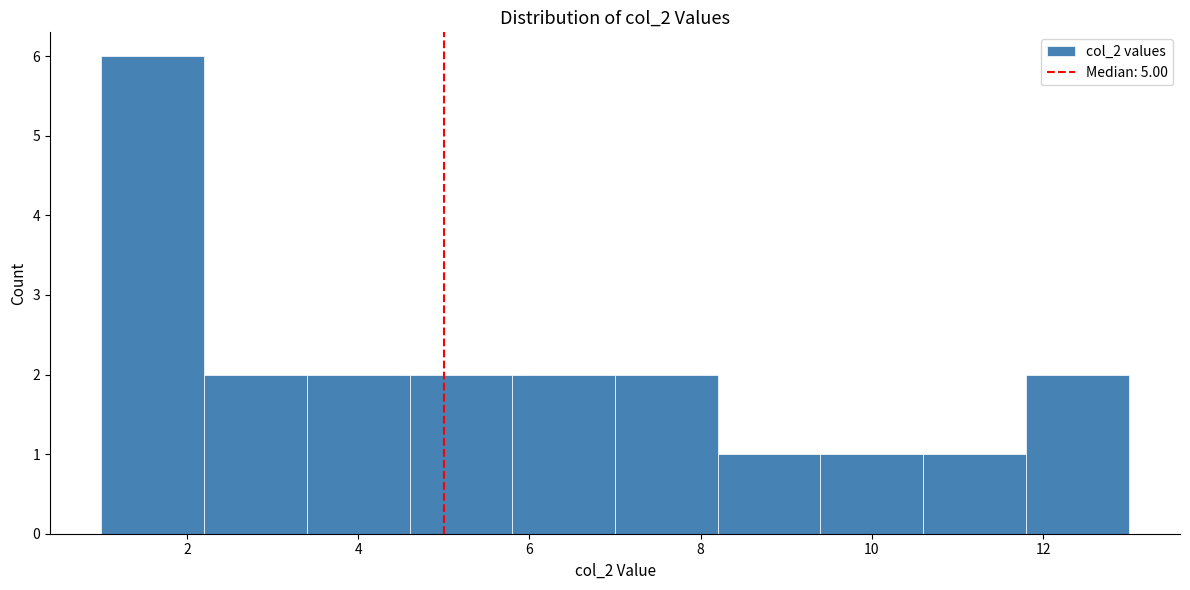

Reading left to right, list every bar in this chart as the range it spans on the x-axis followed by its height. The values are not printed on the chart, so give them approximately, as read against the axis.

1.0 to 2.2: 6
2.2 to 3.4: 2
3.4 to 4.6: 2
4.6 to 5.8: 2
5.8 to 7.0: 2
7.0 to 8.2: 2
8.2 to 9.4: 1
9.4 to 10.6: 1
10.6 to 11.8: 1
11.8 to 13.0: 2